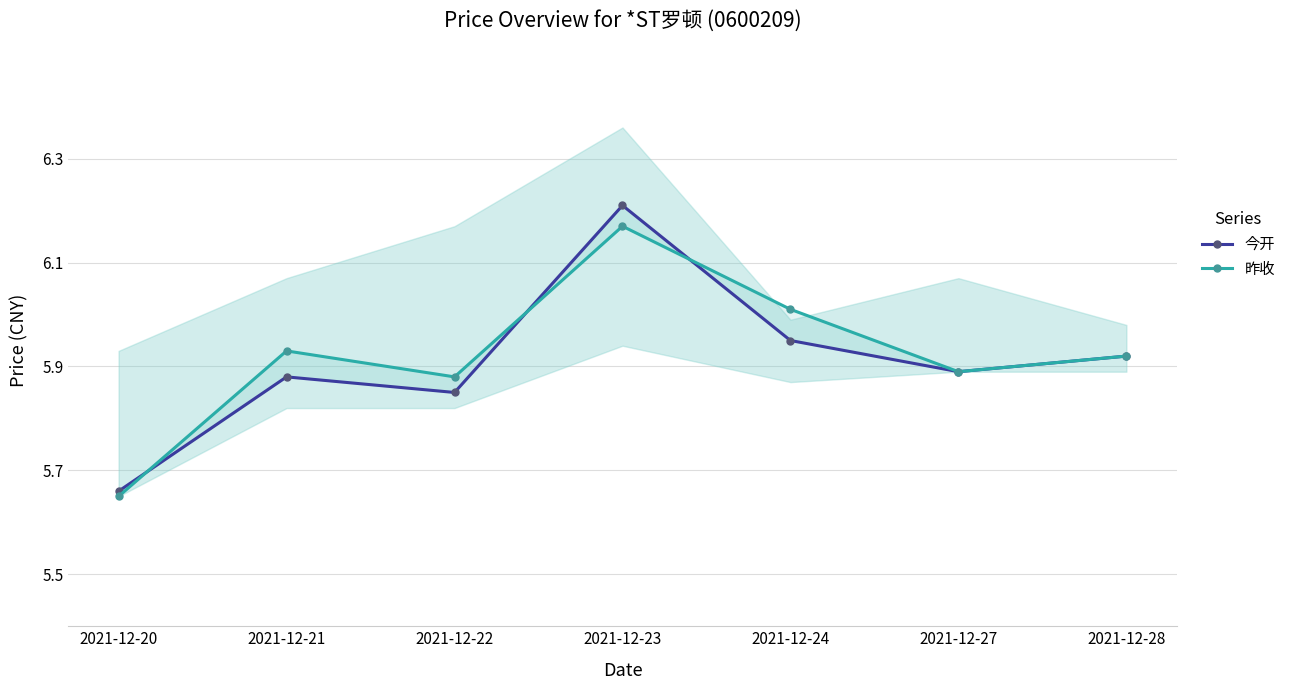

Count the number of data series in this chart.

2